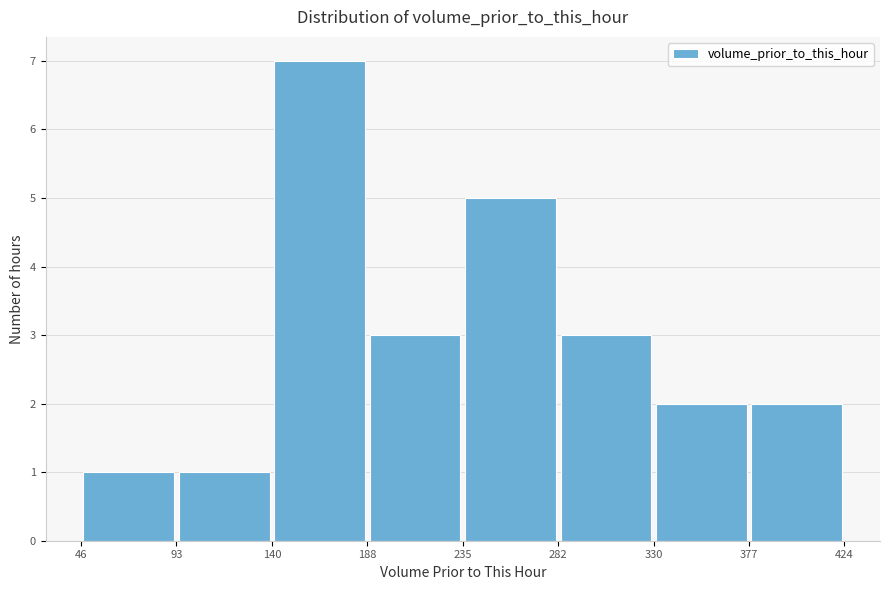

Reading left to right, transcribe this chart: for each bar, give the range it covers on the x-axis and its height. The values are not printed on the chart, so give them approximately, as read against the axis.

46 to 93: 1
93 to 140: 1
140 to 188: 7
188 to 235: 3
235 to 282: 5
282 to 330: 3
330 to 377: 2
377 to 424: 2